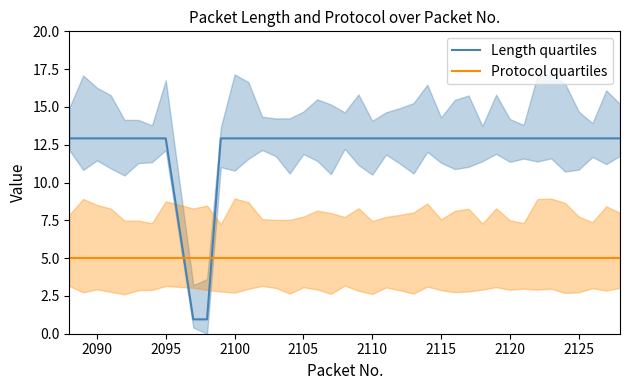

Is it true that Length quartiles equals 17.0 at 2105?

False